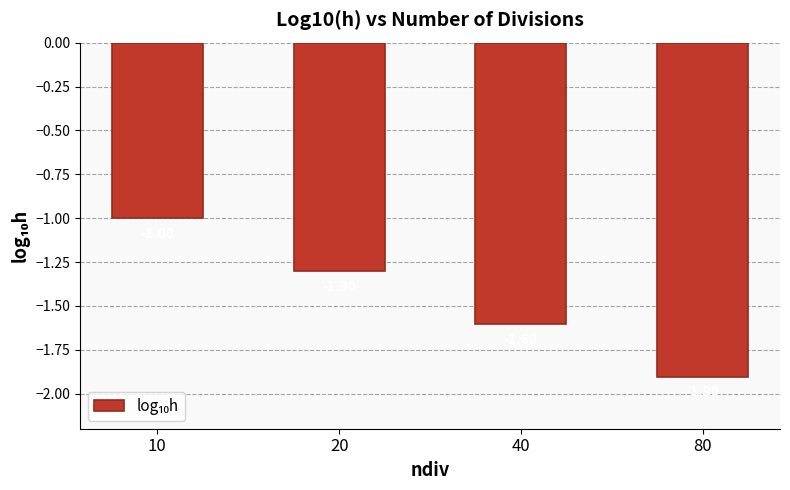

What is the greatest value displayed?

-1.0